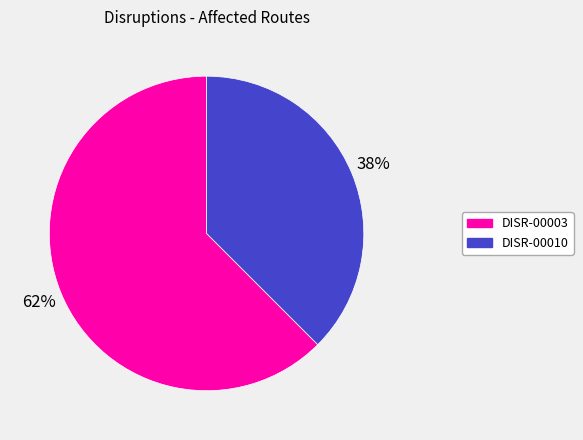

True or false: DISR-00003 accounts for 74% of the total.

False